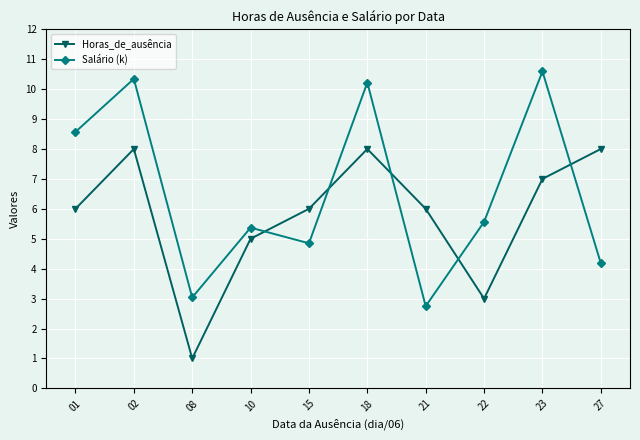

What is the sum of the Salário (k) values at 27 and 01?

12.8